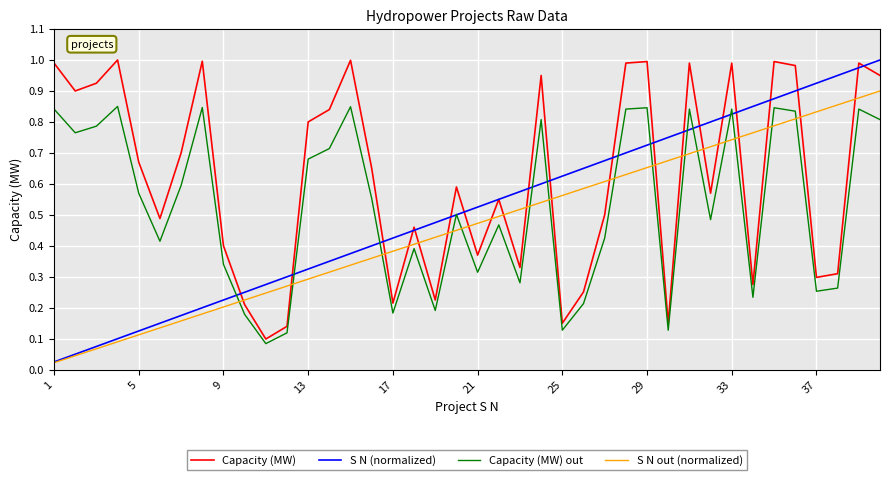

How many times do Capacity (MW) and S N out (normalized) cross each other?

20